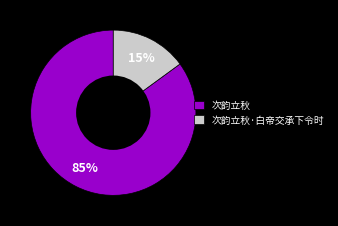

Which has a higher value, 次韵立秋·白帝交承下令时 or 次韵立秋?

次韵立秋